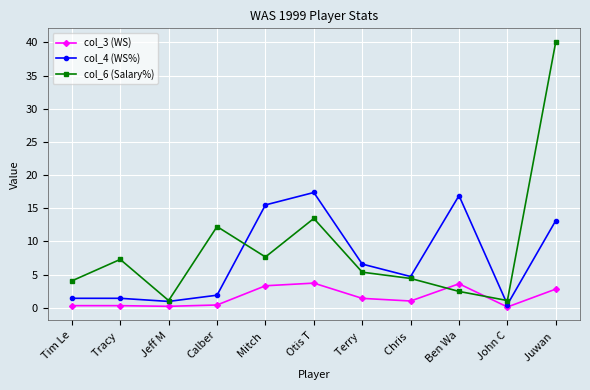

At Terry , list the series in order from largest to smallest.

col_4 (WS%), col_6 (Salary%), col_3 (WS)